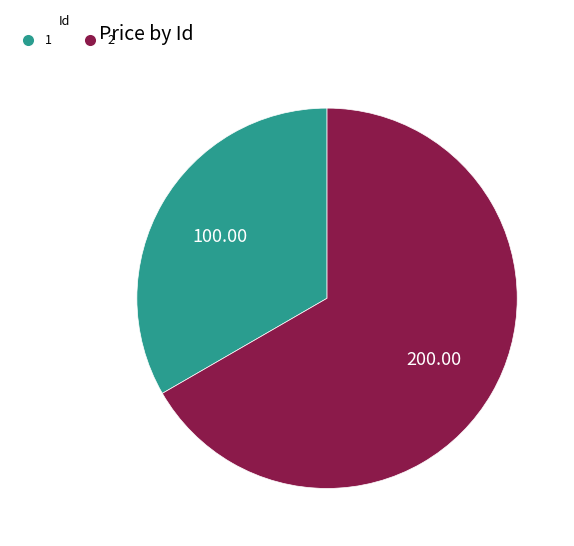

Count the number of slices in the pie.

2